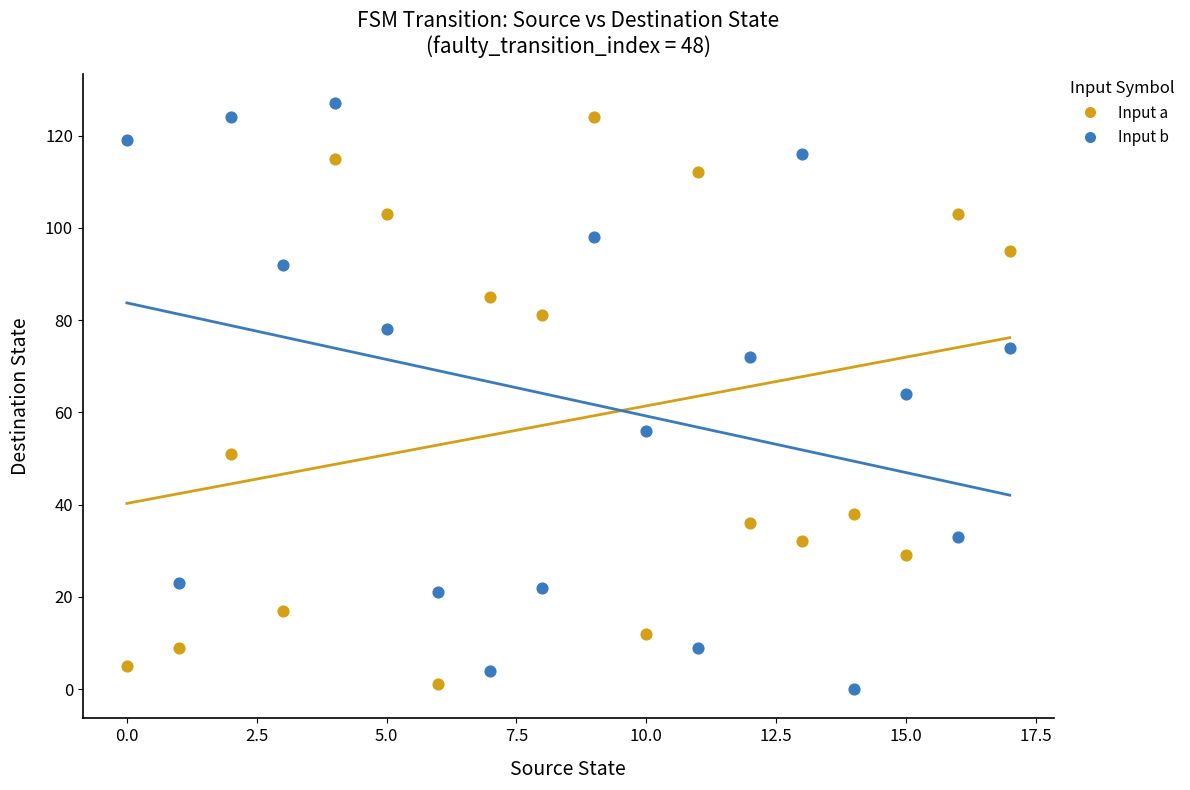

In the Input a series, what Y value is closest to 62?

51